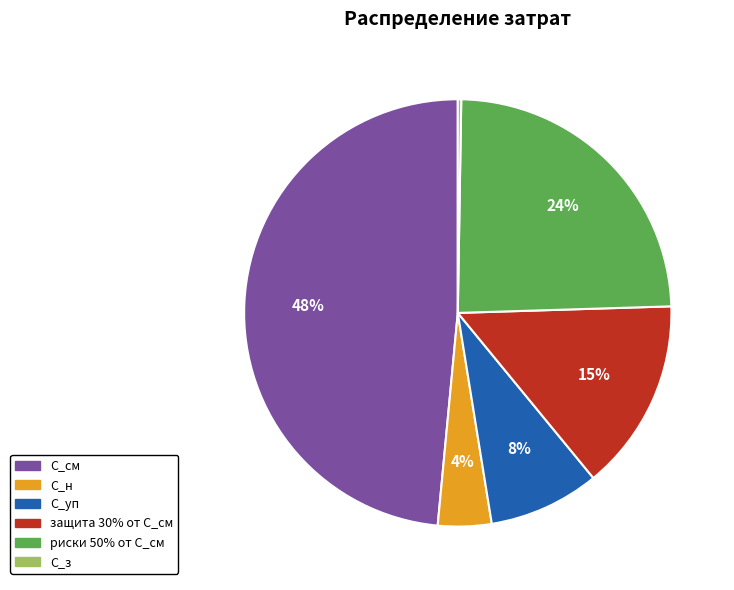

Is it true that С_н is 4% of the pie?

True